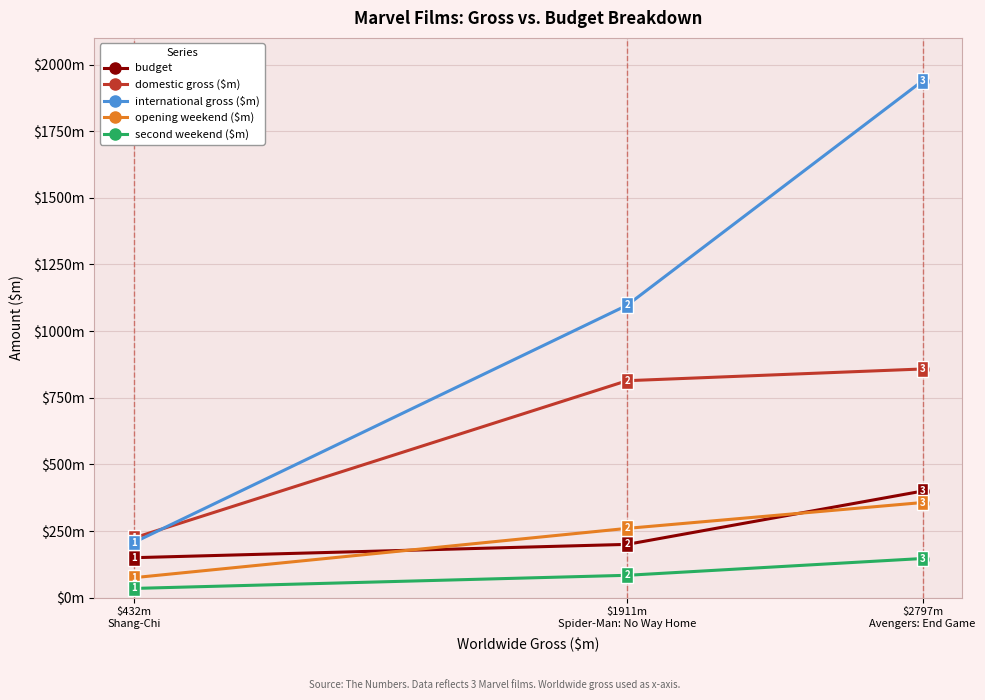

Does the chart have visible grid lines?

Yes